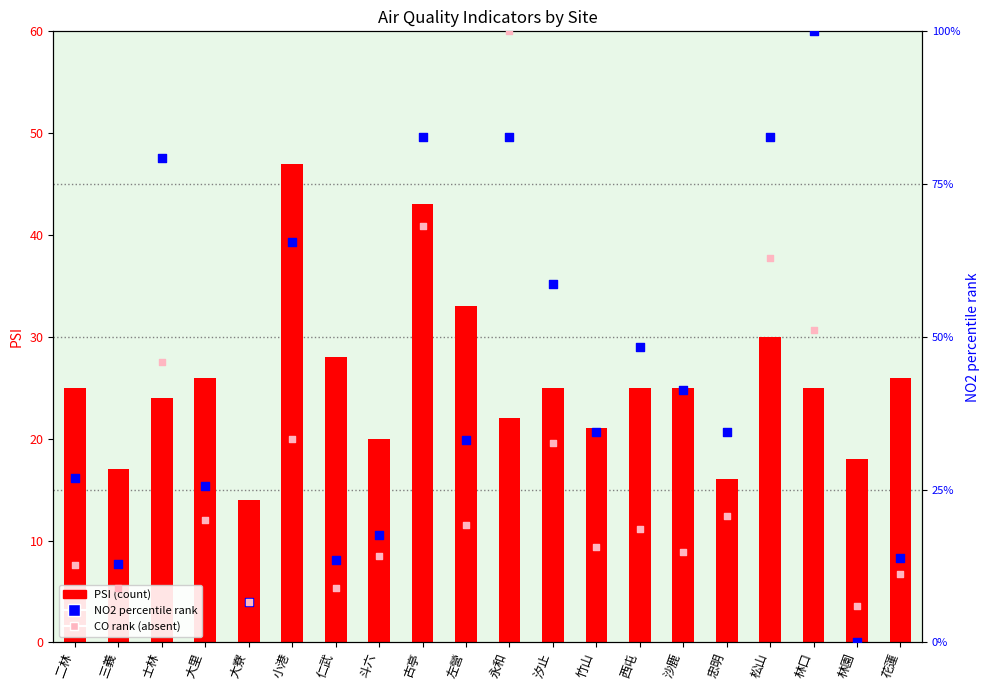

At how many categories does at least one series exceed 24?

16